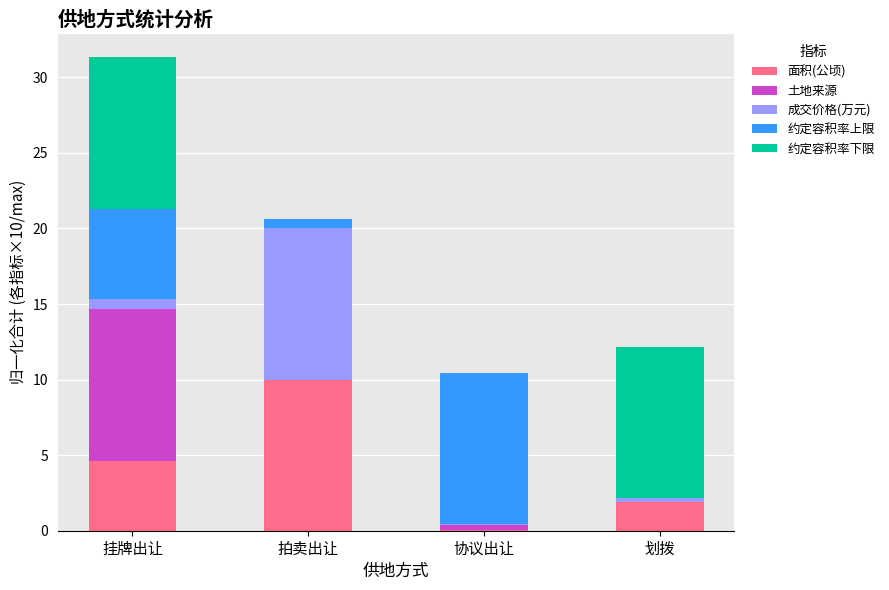

What is the highest value of the 面积(公顷) series?

10.0